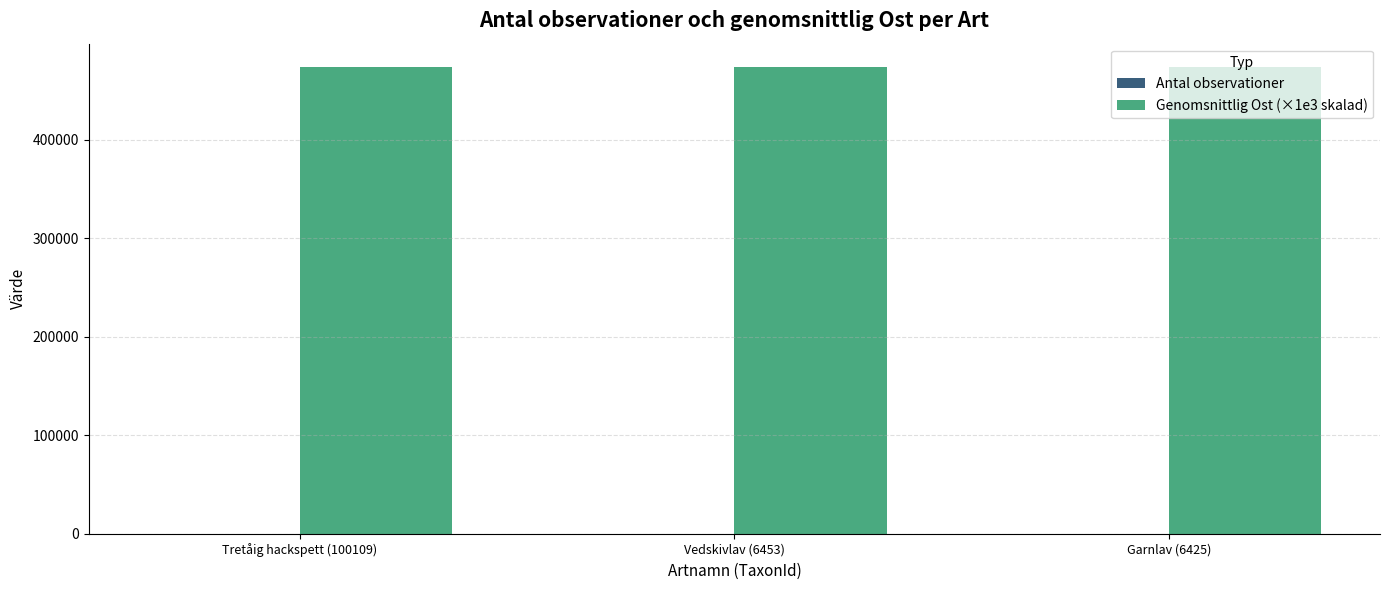

Which series has the largest total across all categories?

Genomsnittlig Ost (×1e3 skalad)